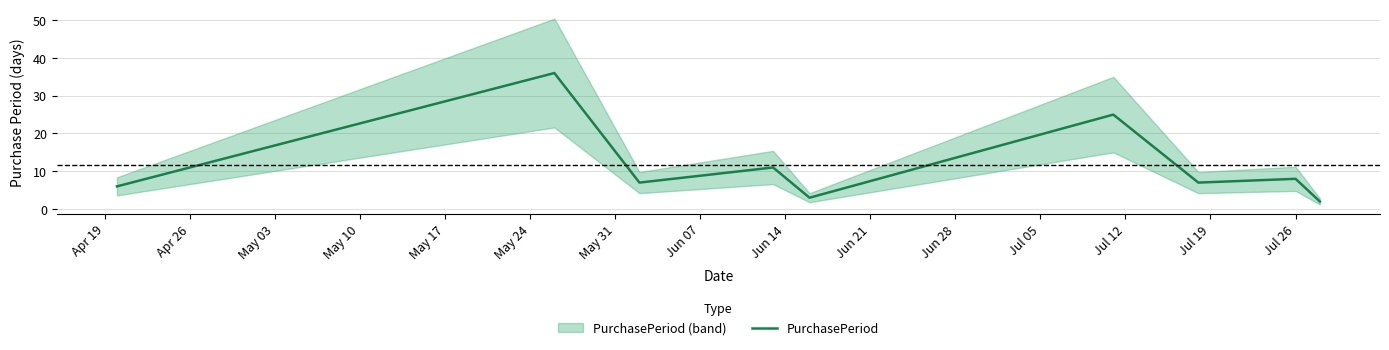

Does the chart display data point markers on the line(s)?

No